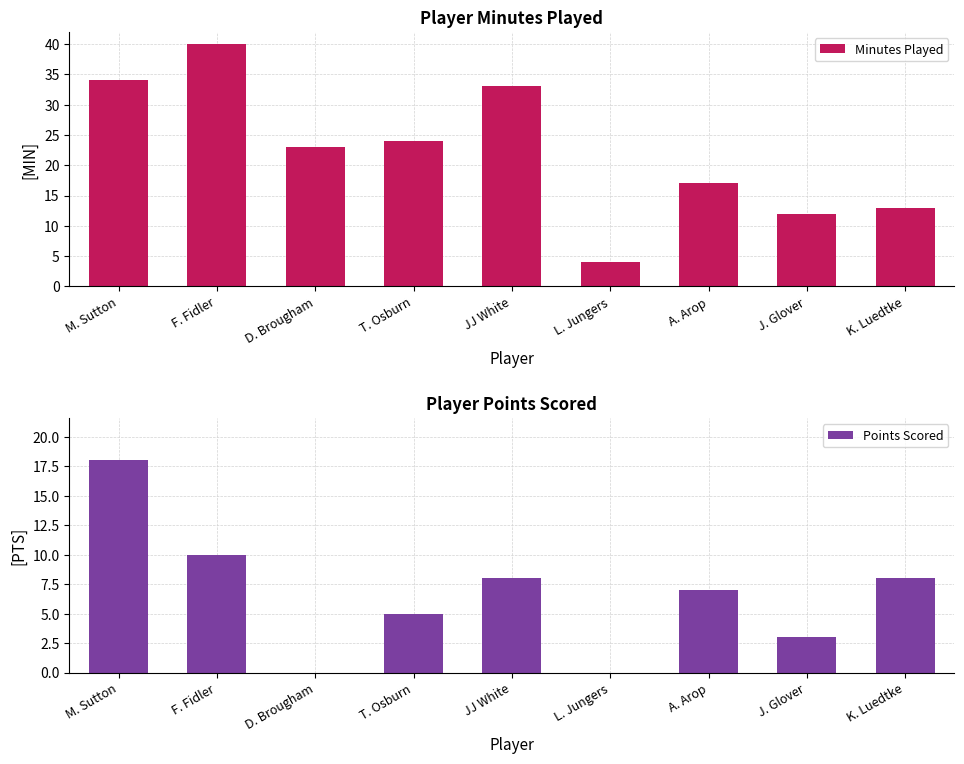

The Minutes Played series shows 40 at F. Fidler. True or false?

True